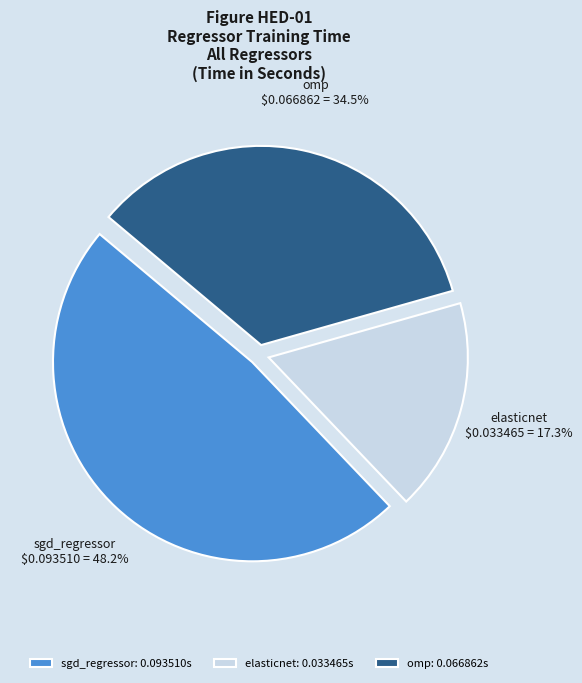

What is the largest slice in the pie chart?

sgd_regressor